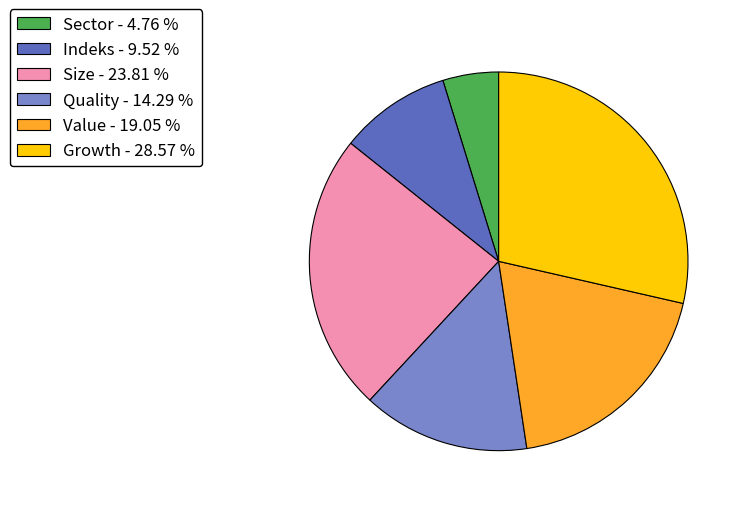

Combined, do Growth - 28.57 % and Quality - 14.29 % account for over 50%?

No